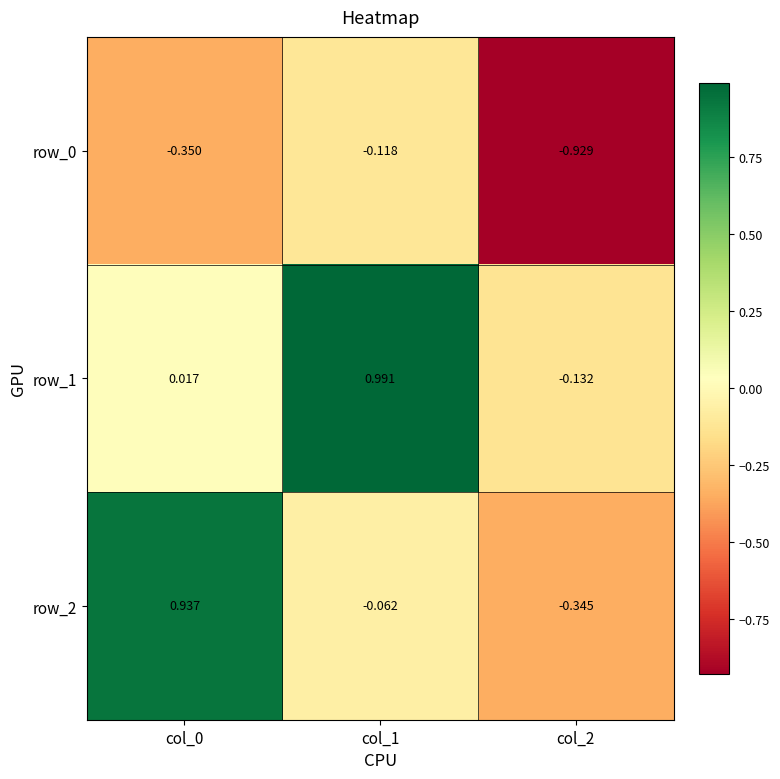

At which category does the chart reach its minimum across all series?

col_2